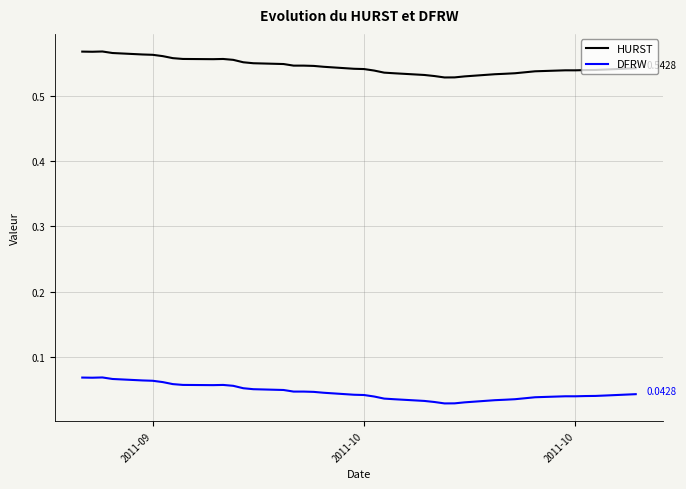

Count the number of data series in this chart.

2